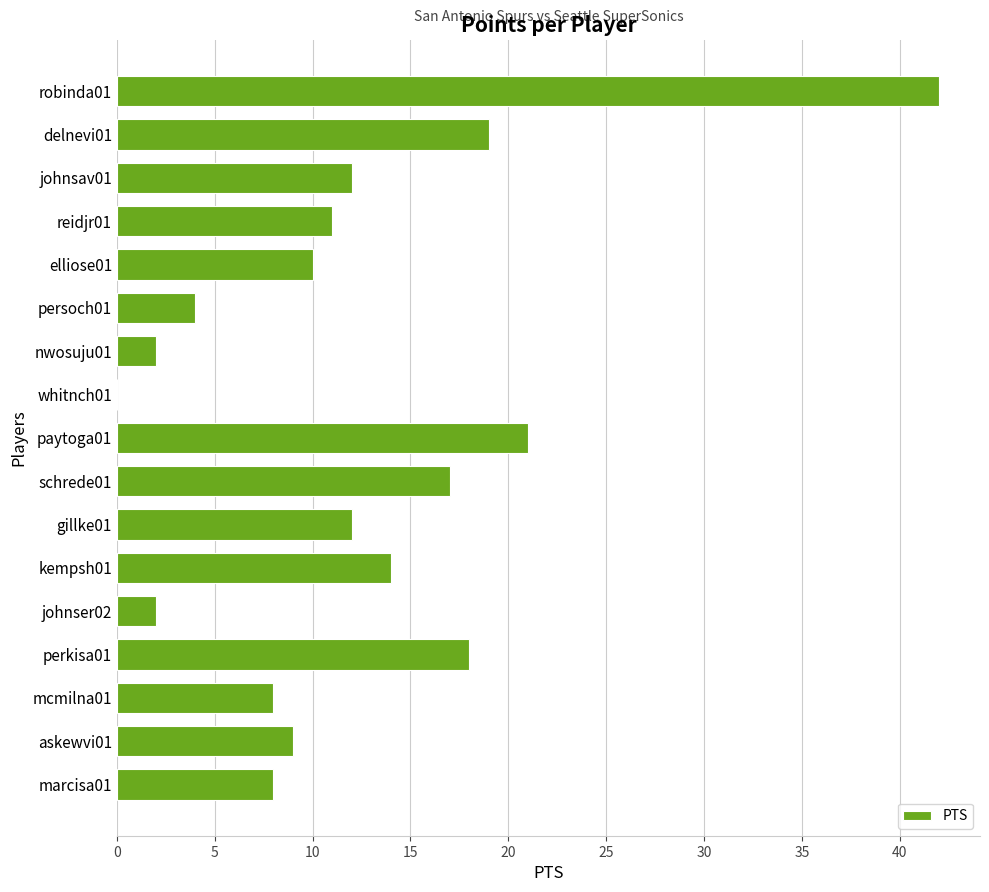

Reading bottom to top, transcribe all the data shown in this chart.

marcisa01=8	askewvi01=9	mcmilna01=8	perkisa01=18	johnser02=2	kempsh01=14	gillke01=12	schrede01=17	paytoga01=21	whitnch01=0	nwosuju01=2	persoch01=4	elliose01=10	reidjr01=11	johnsav01=12	delnevi01=19	robinda01=42